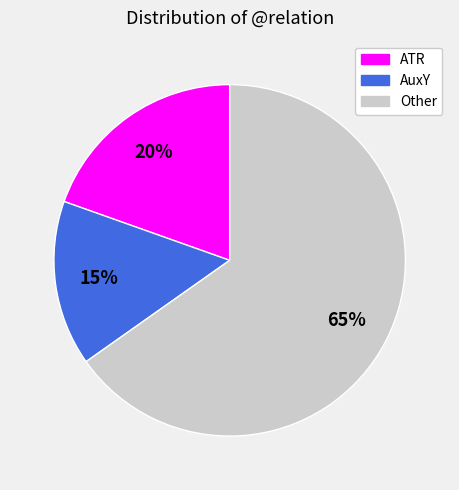

Is there a majority slice in this chart?

Yes